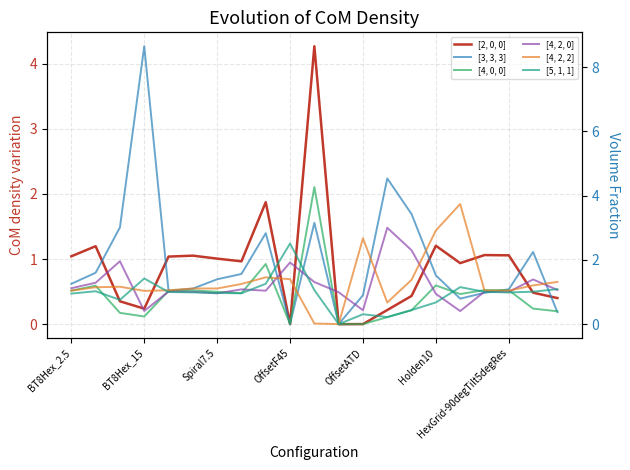

What are all the series names shown in the legend?

[2, 0, 0], [3, 3, 3], [4, 0, 0], [4, 2, 0], [4, 2, 2], [5, 1, 1]